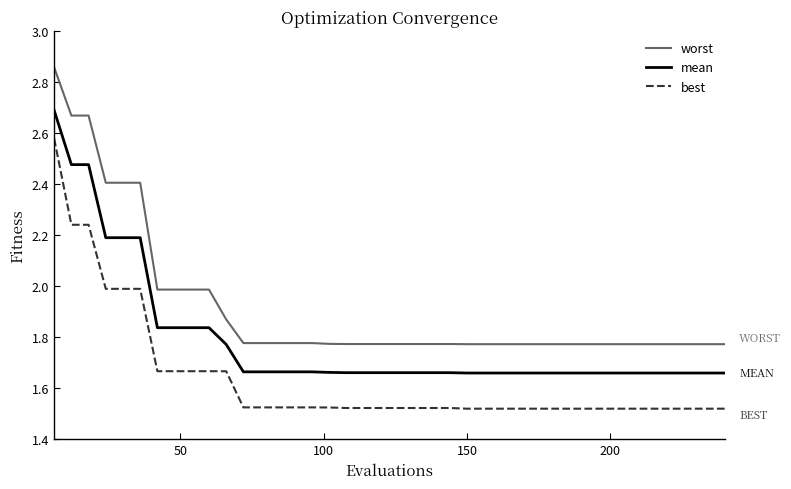

List the series in order of their peak value, lowest first.

best, mean, worst